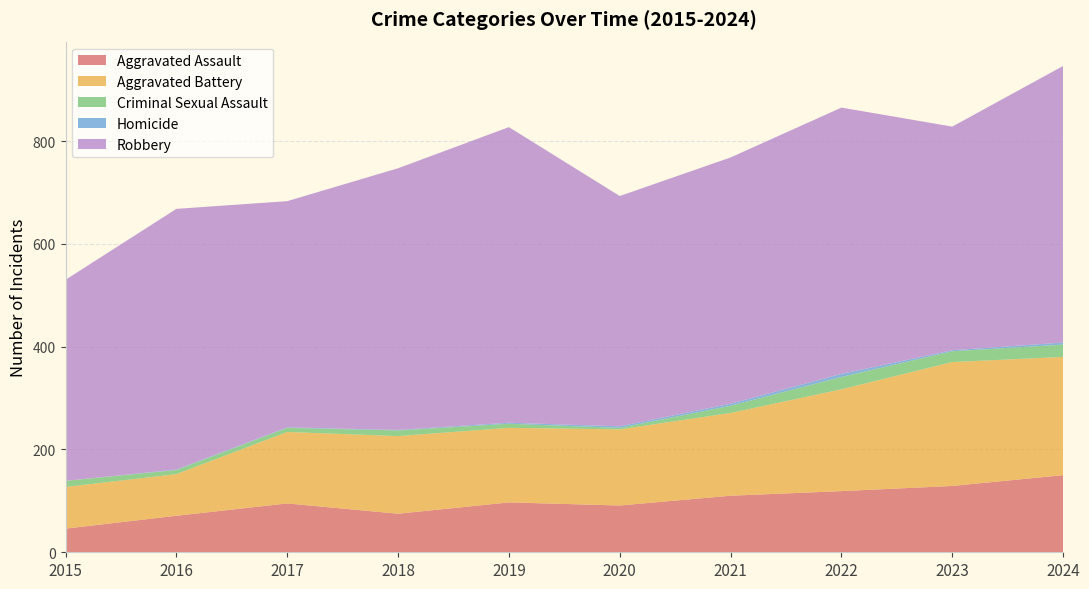

Reading left to right, list all the values displayed in this chart.

Aggravated Assault: 2015=46	2016=71	2017=95	2018=75	2019=97	2020=91	2021=110	2022=119	2023=129	2024=150
Aggravated Battery: 2015=81	2016=81	2017=139	2018=151	2019=145	2020=148	2021=161	2022=198	2023=241	2024=230
Criminal Sexual Assault: 2015=12	2016=8	2017=8	2018=11	2019=8	2020=3	2021=14	2022=24	2023=21	2024=24
Homicide: 2015=0	2016=1	2017=1	2018=1	2019=2	2020=3	2021=4	2022=6	2023=2	2024=4
Robbery: 2015=391	2016=507	2017=440	2018=509	2019=575	2020=448	2021=479	2022=518	2023=435	2024=538